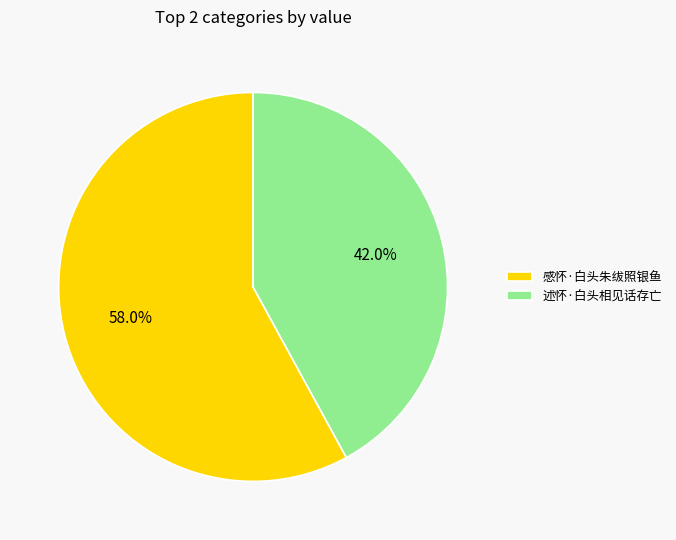

Count the number of slices in the pie.

2